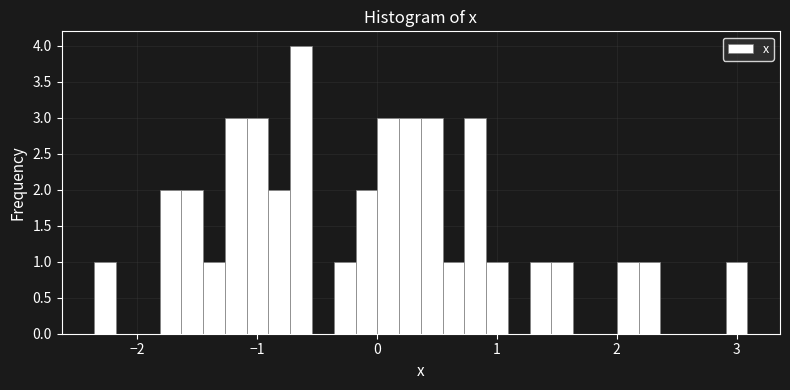

Read against the x-axis, roughly where is the centre of the tallest bar?

-0.6